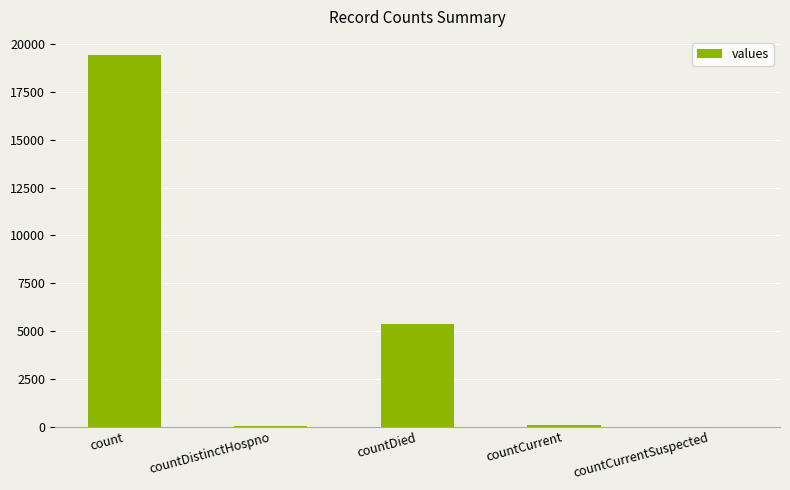

What is the sum of all values?

24875